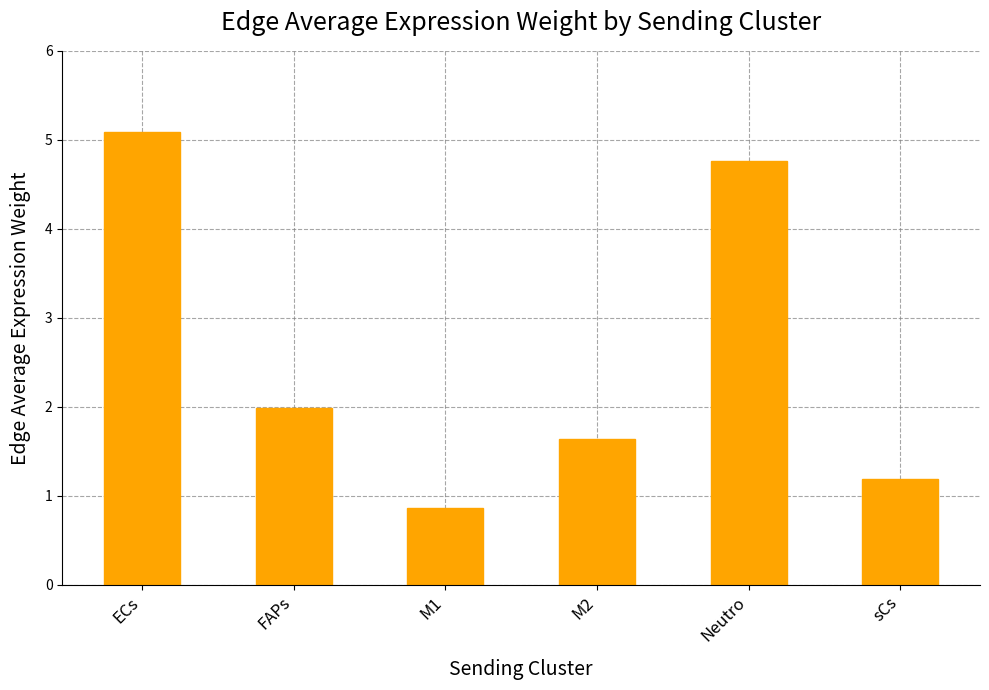

Reading left to right, what are all the values shown in this chart?

ECs=5.1	FAPs=2.0	M1=0.9	M2=1.6	Neutro=4.8	sCs=1.2